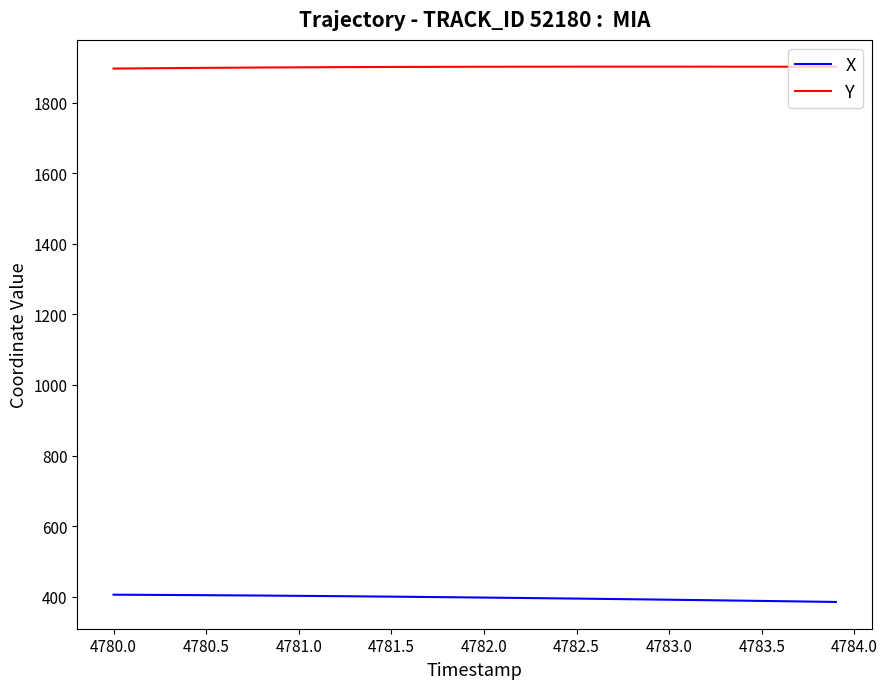

Which series has the largest total across all categories?

Y